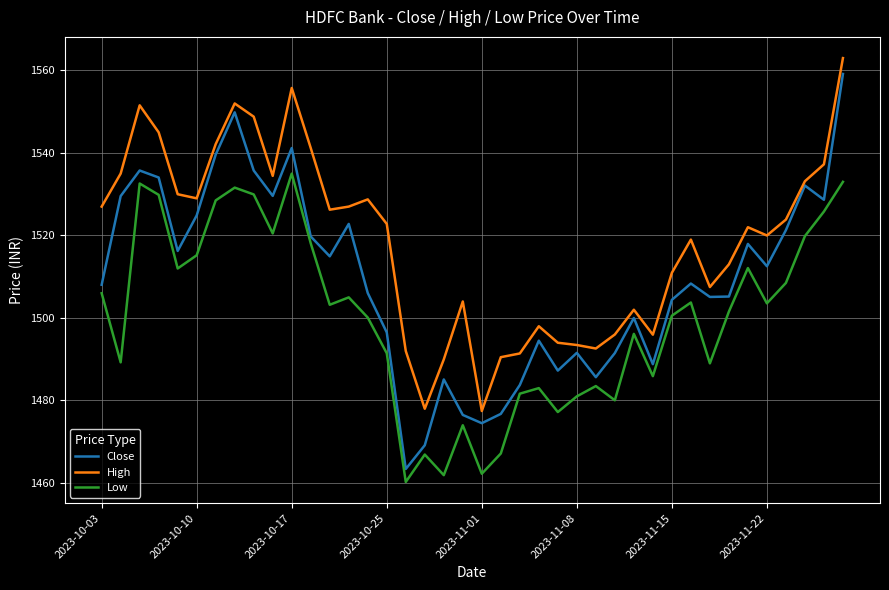

Which series has the largest range (max minus min)?

Close